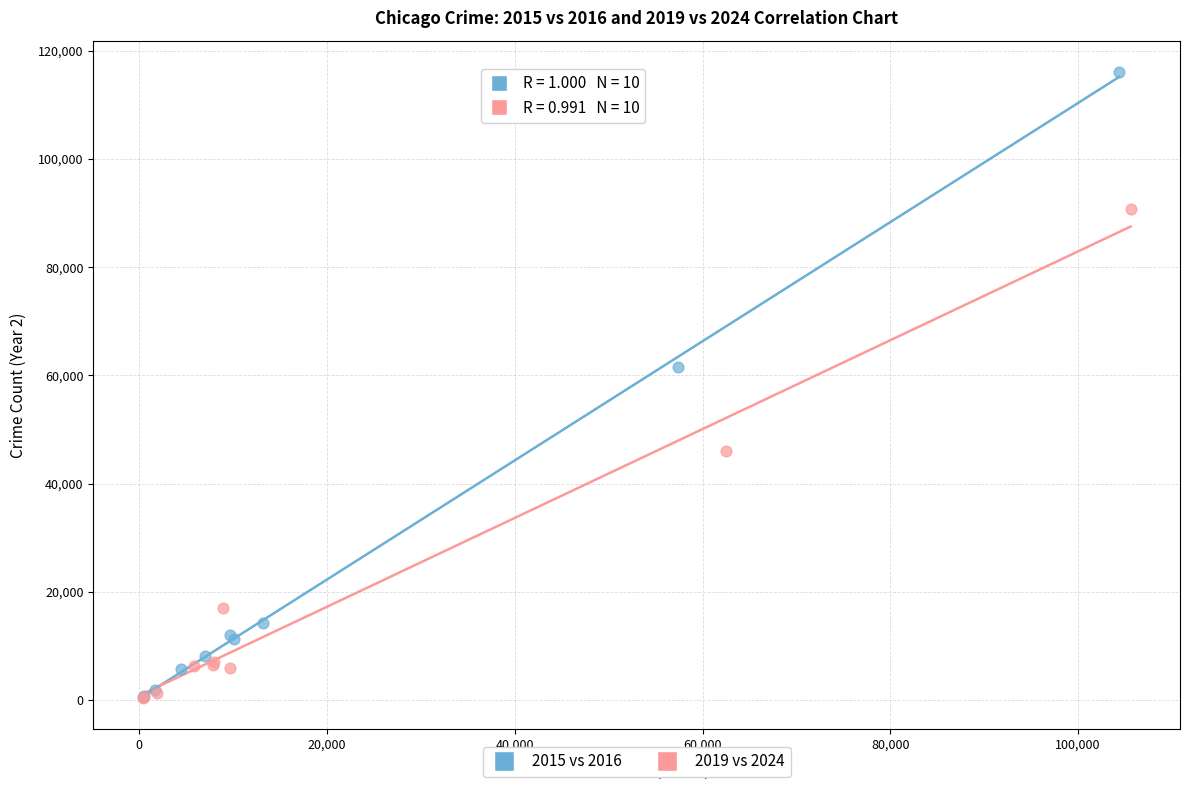

Which series has the largest Y range (max minus min)?

2015 vs 2016